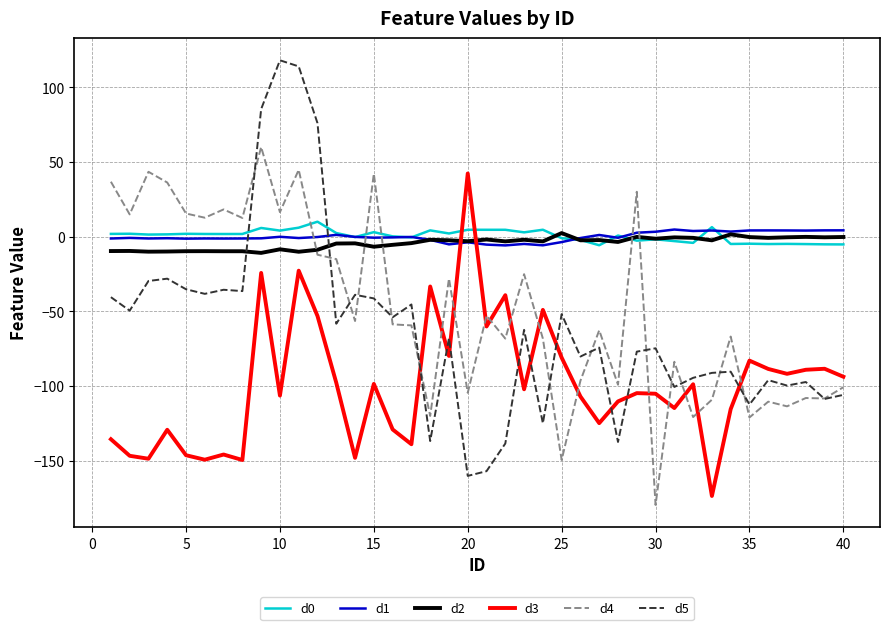

What is the highest value of the d0 series?

10.0